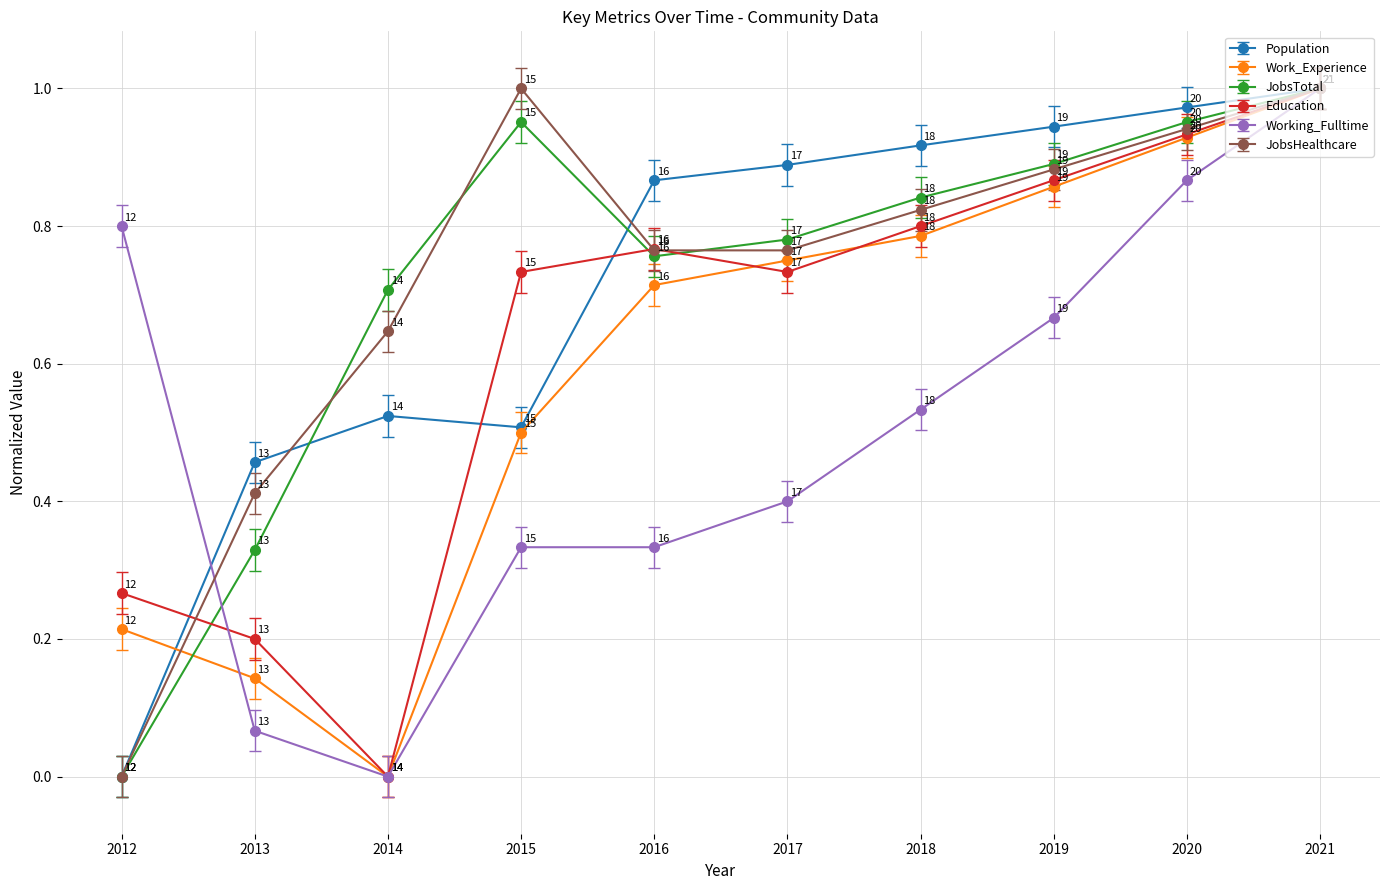

Is it true that Working_Fulltime equals 0.6 at 2016?

False